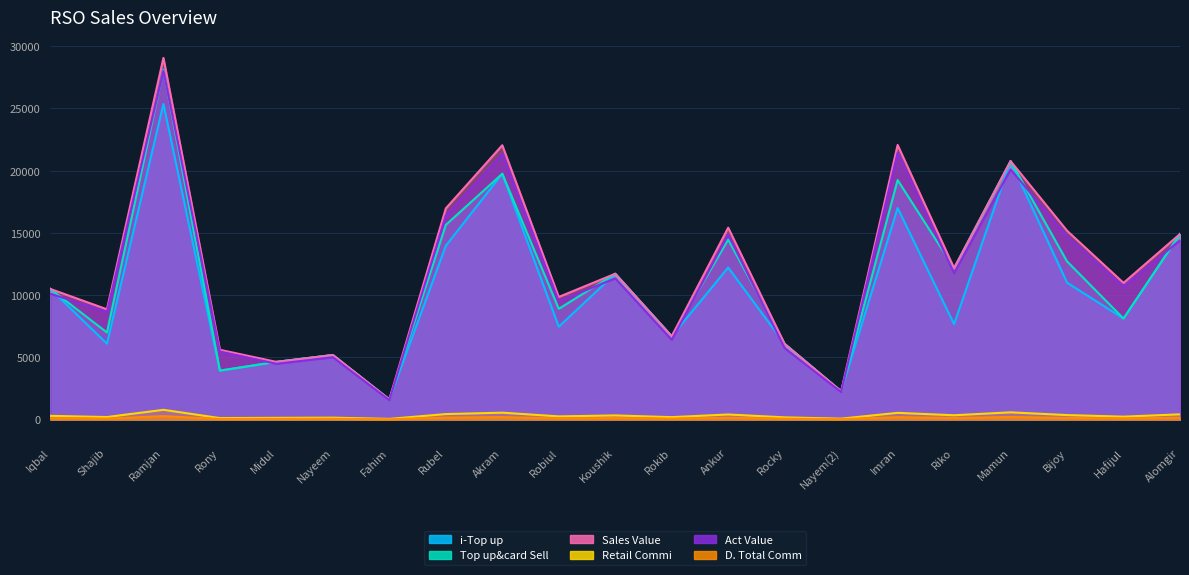

Rank the categories by Act Value value from highest to lowest.

Ramjan, Imran, Akram, Mamun, Rubel, Ankur, Bijoy, Alomgir, Riko, Koushik, Hafijul, Iqbal, Robiul, Shajib, Rokib, Rocky, Rony, Nayeem, Midul, Nayem(2), Fahim